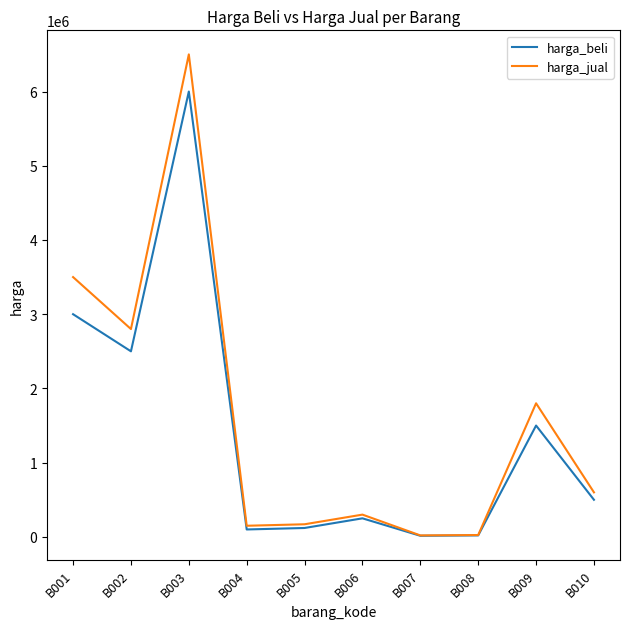

True or false: harga_beli has a value of 6000000 at B003.

True